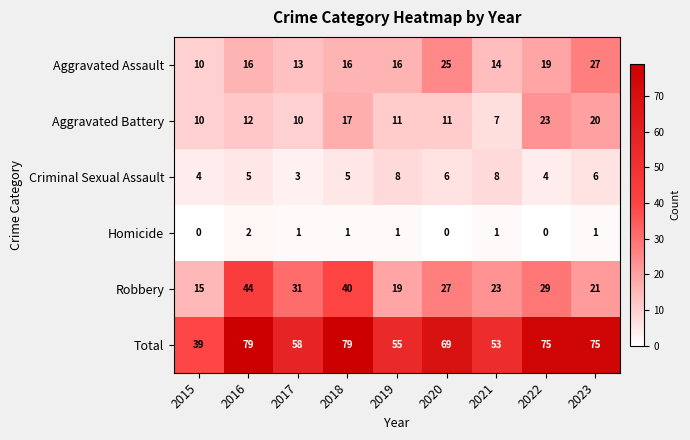

At how many categories does at least one series exceed 71?

4